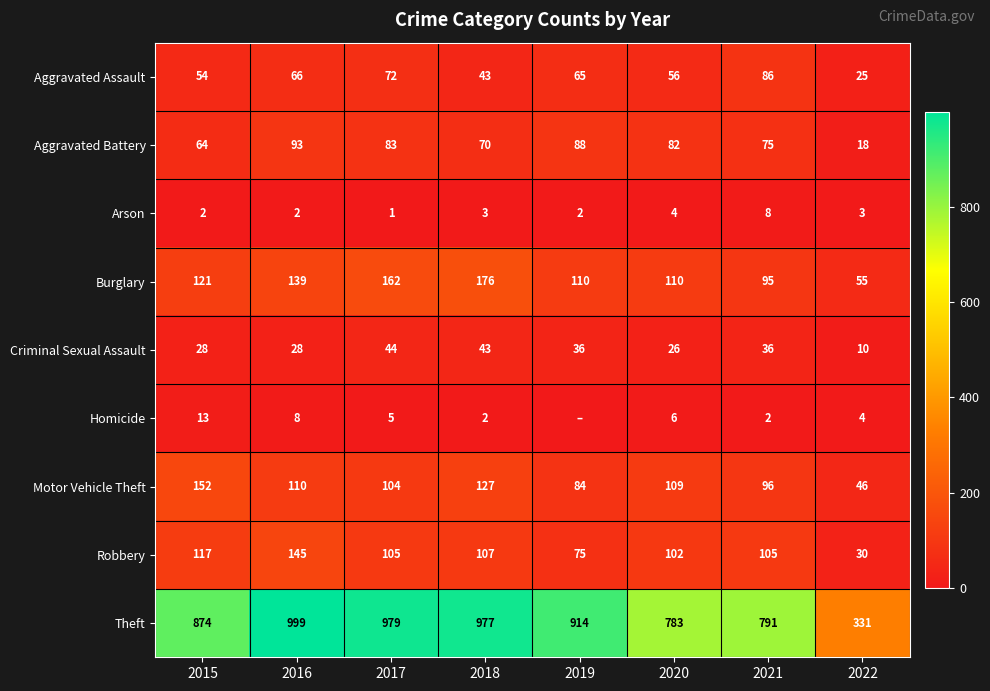

At which label does Arson reach its minimum?

2017